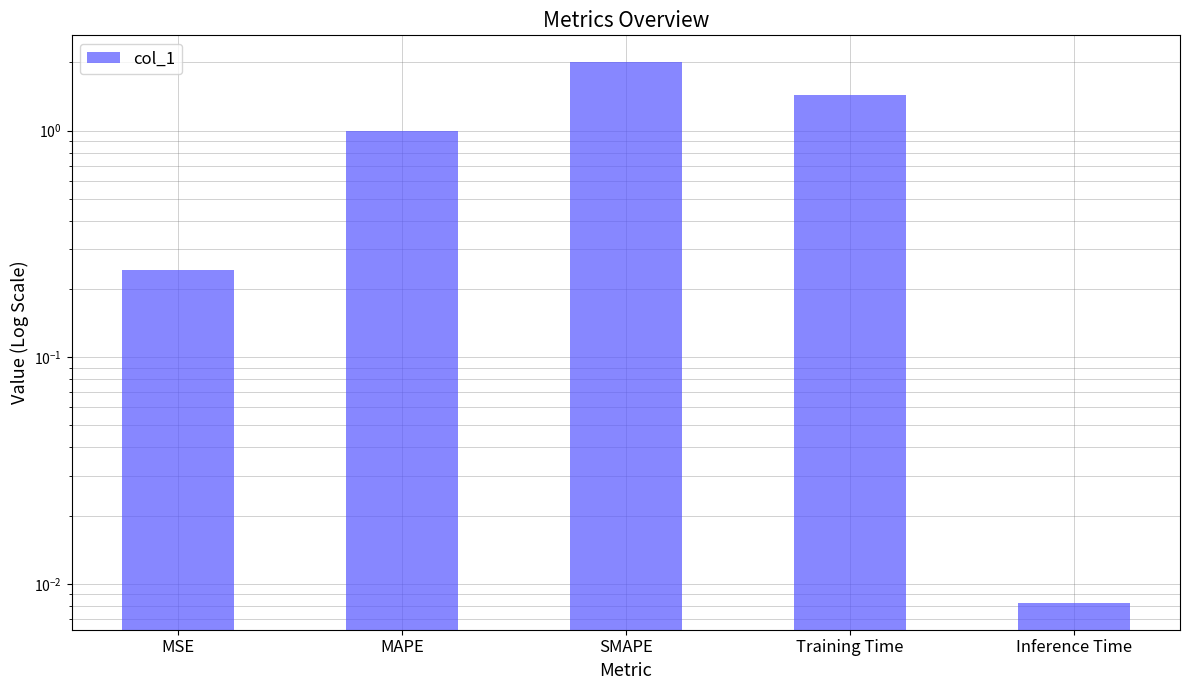

At which category does the chart reach its minimum across all series?

Inference Time